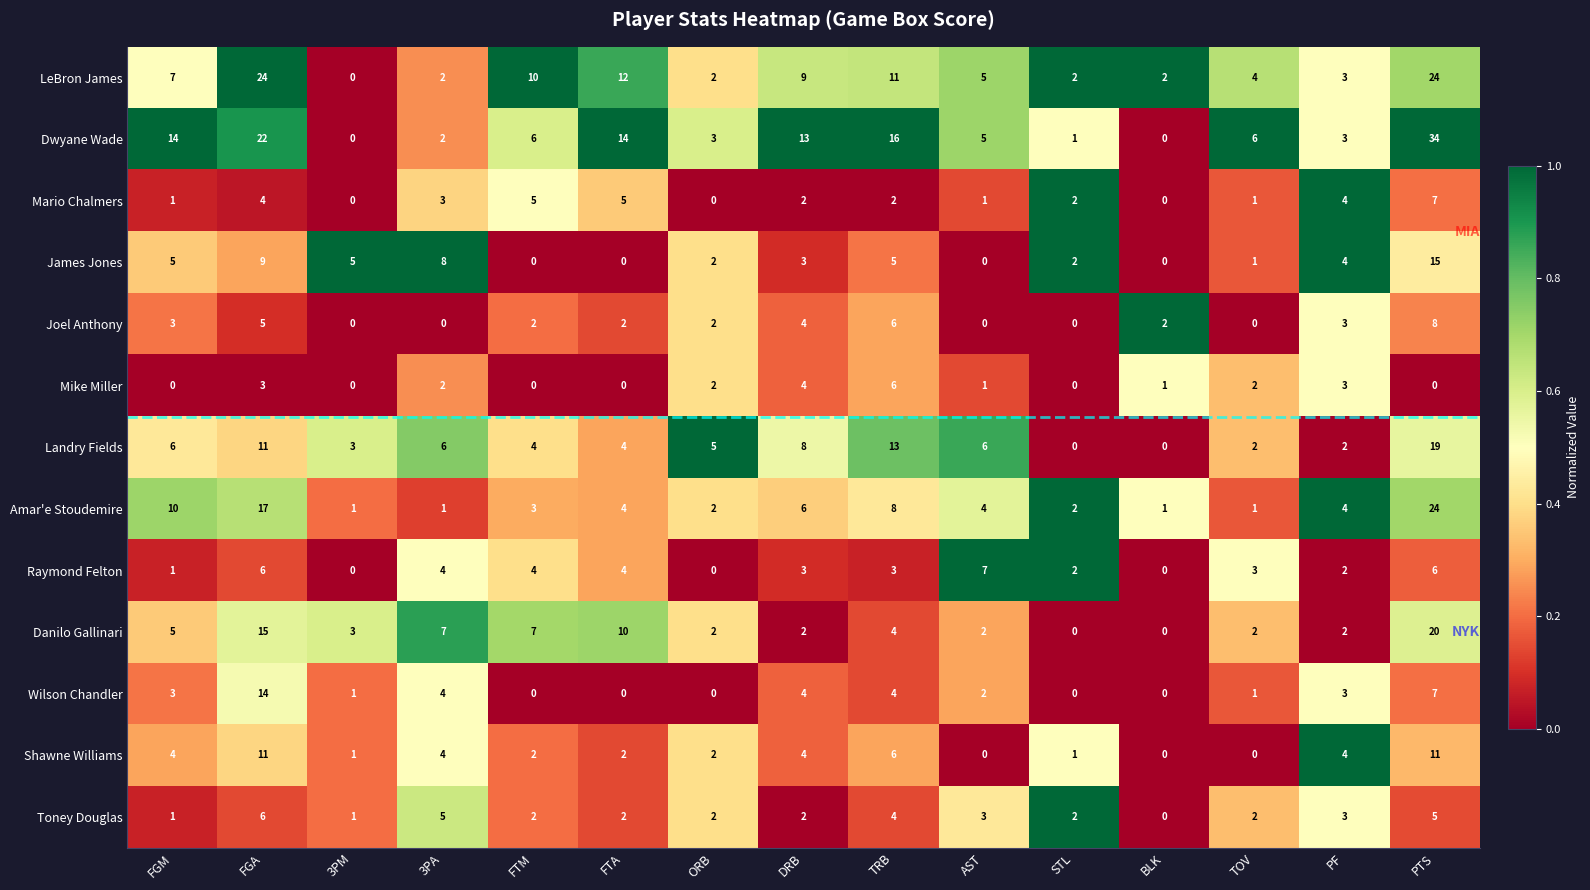

What is the maximum value for Wilson Chandler?

14